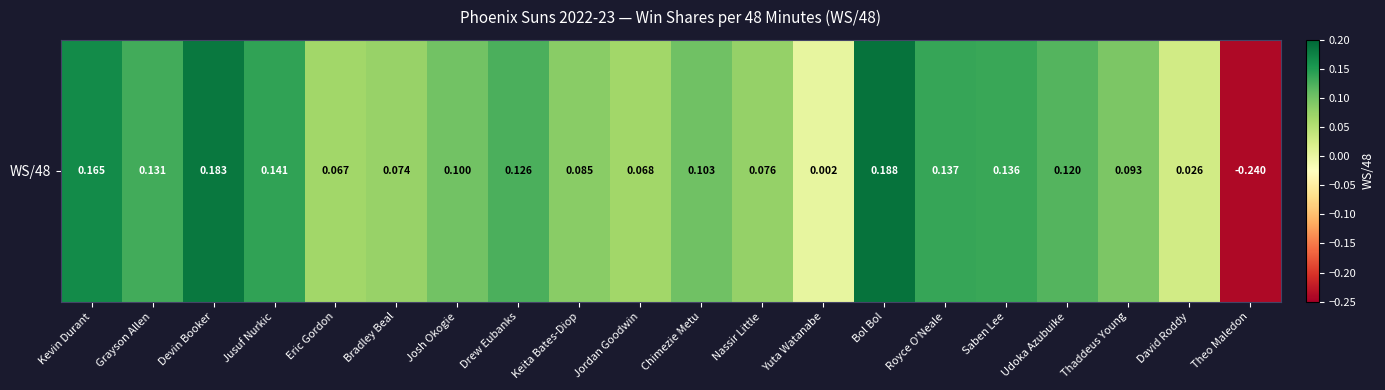

Reading left to right, what are all the values shown in this chart?

Kevin Durant=0.2	Grayson Allen=0.1	Devin Booker=0.2	Jusuf Nurkic=0.1	Eric Gordon=0.1	Bradley Beal=0.1	Josh Okogie=0.1	Drew Eubanks=0.1	Keita Bates-Diop=0.1	Jordan Goodwin=0.1	Chimezie Metu=0.1	Nassir Little=0.1	Yuta Watanabe=0.0	Bol Bol=0.2	Royce O'Neale=0.1	Saben Lee=0.1	Udoka Azubuike=0.1	Thaddeus Young=0.1	David Roddy=0.0	Theo Maledon=-0.2